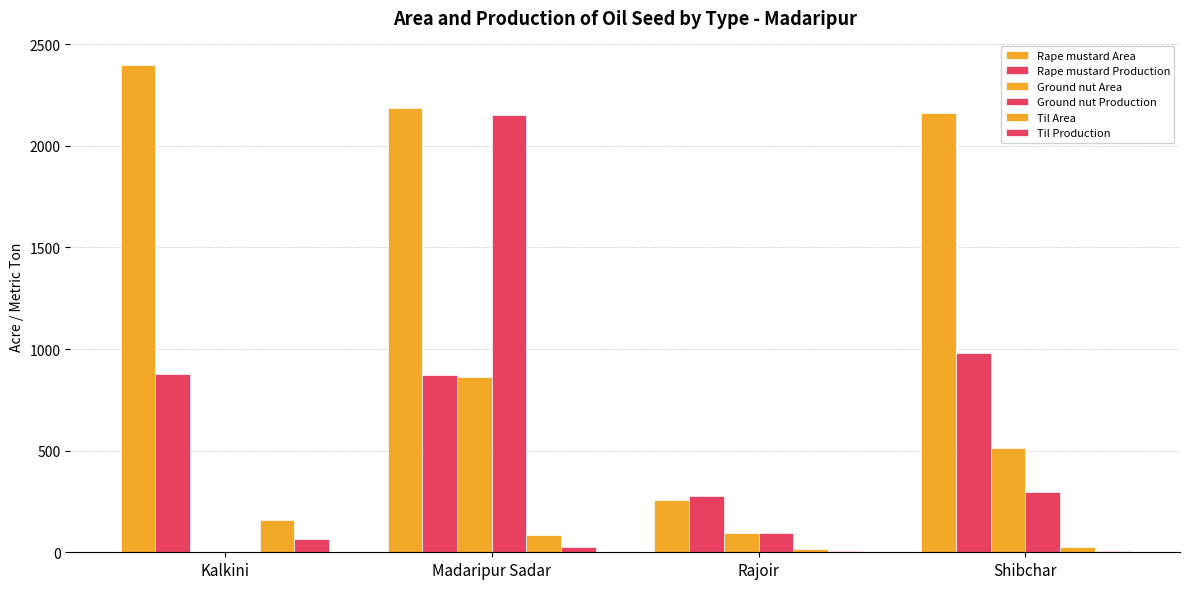

At which label is Rape mustard Production closest to 629?

Madaripur Sadar